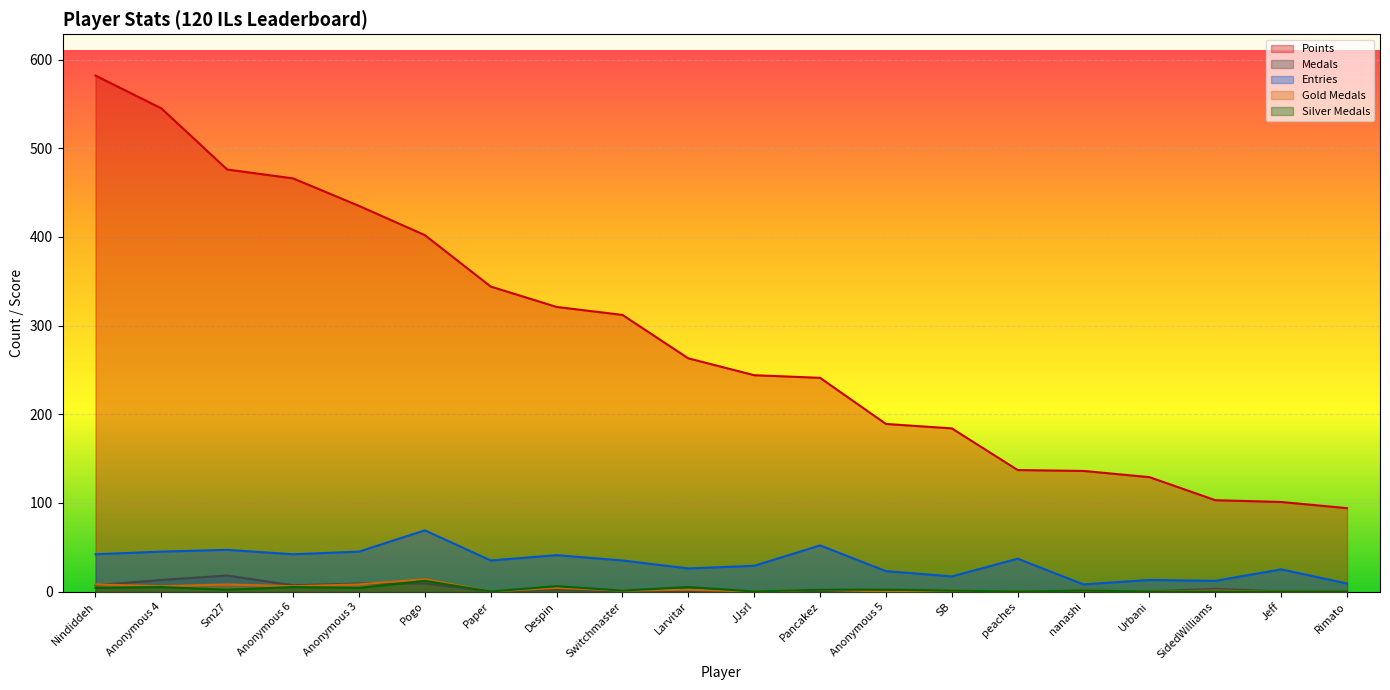

What is the value of the Points point at the 12th from the left?

241